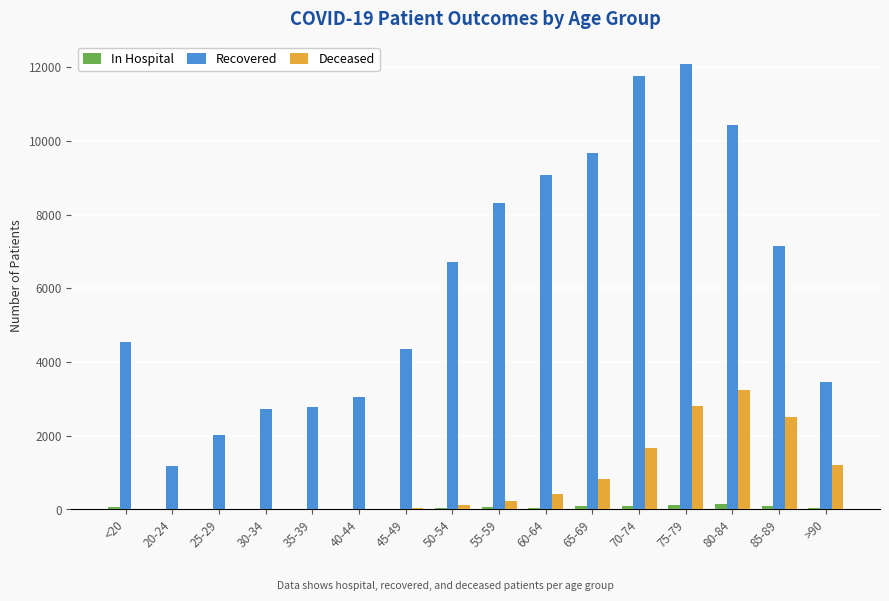

At which label does Deceased reach its peak?

80-84